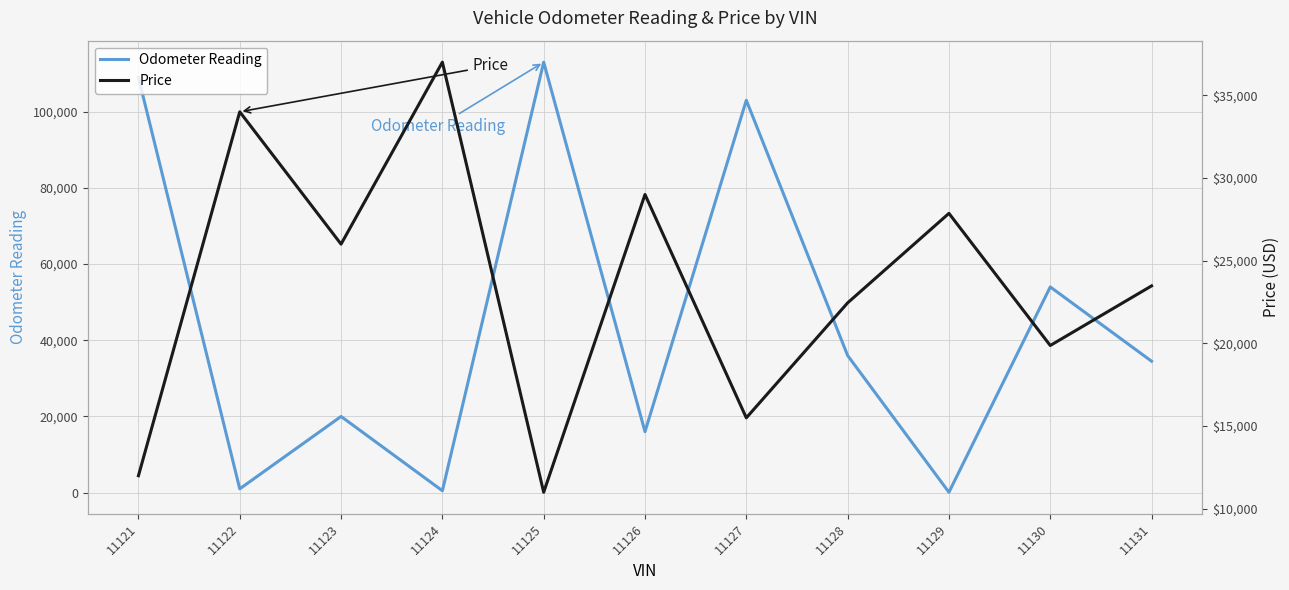

What is the value of the Price point at the 3rd from the left?

26000